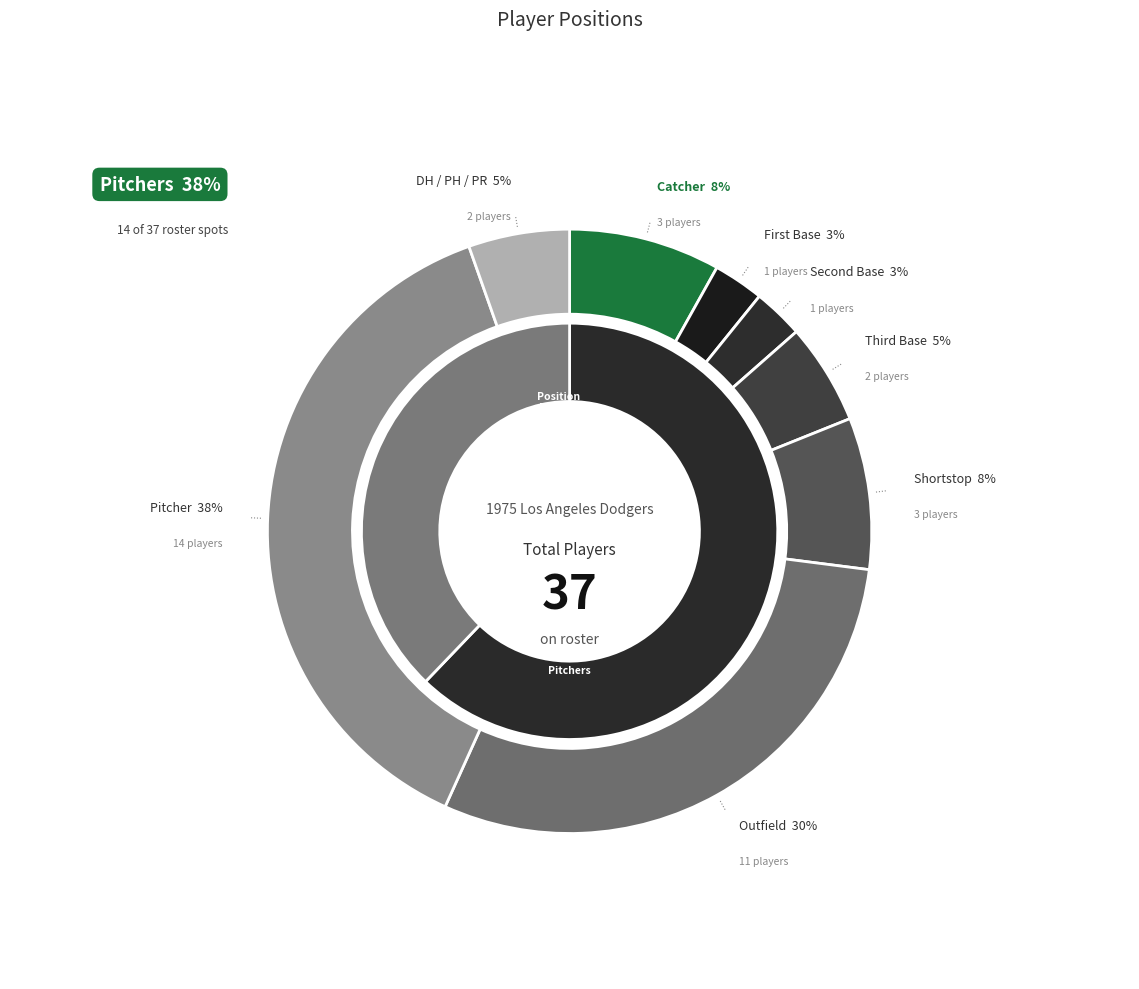

To the nearest percent, what percentage of the pie is P?

38%